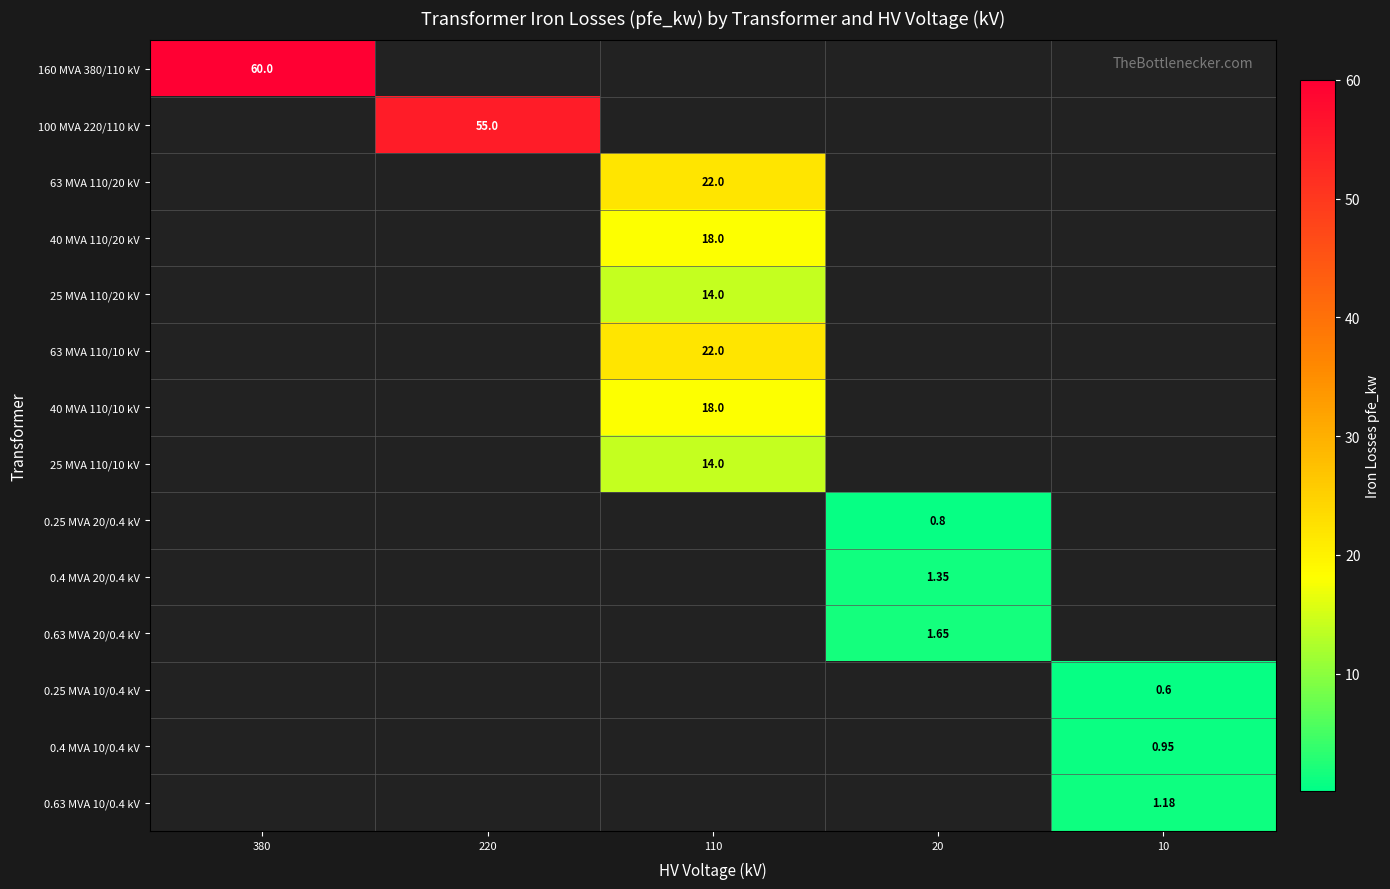

What is the sum of the 0.4 MVA 20/0.4 kV values at 220 and 20?

1.4